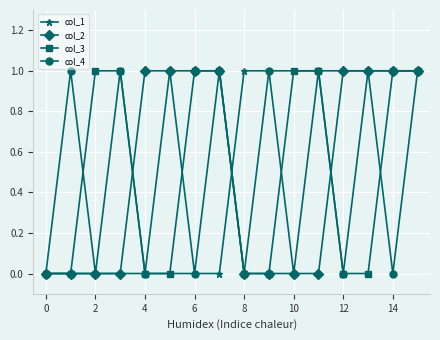

What is the value of the col_4 point at the 2nd from the left?

1